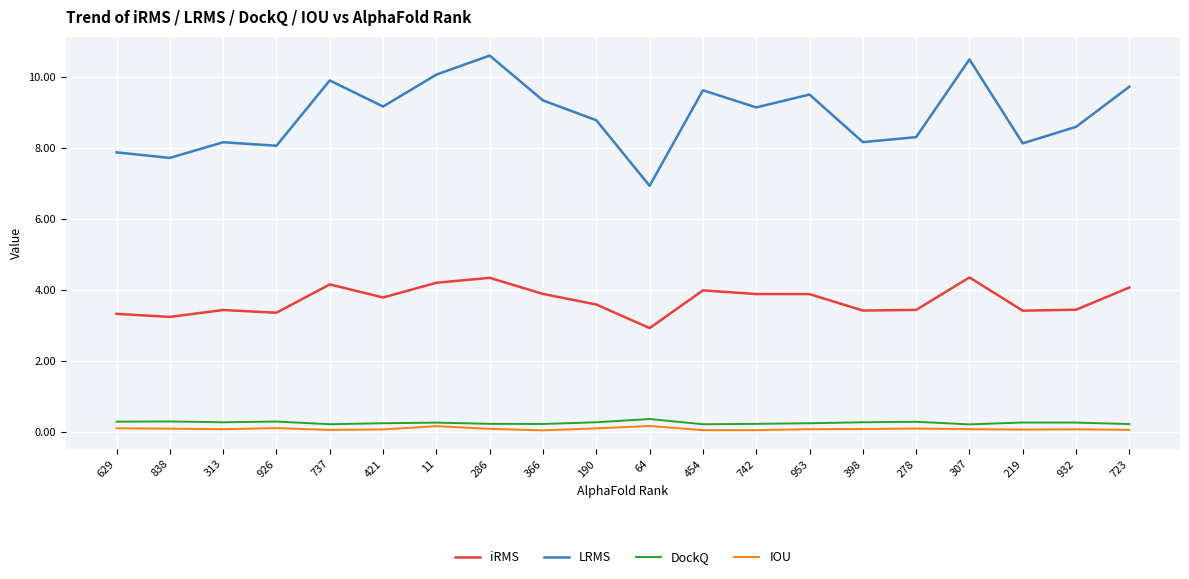

True or false: iRMS and LRMS intersect in this chart.

False